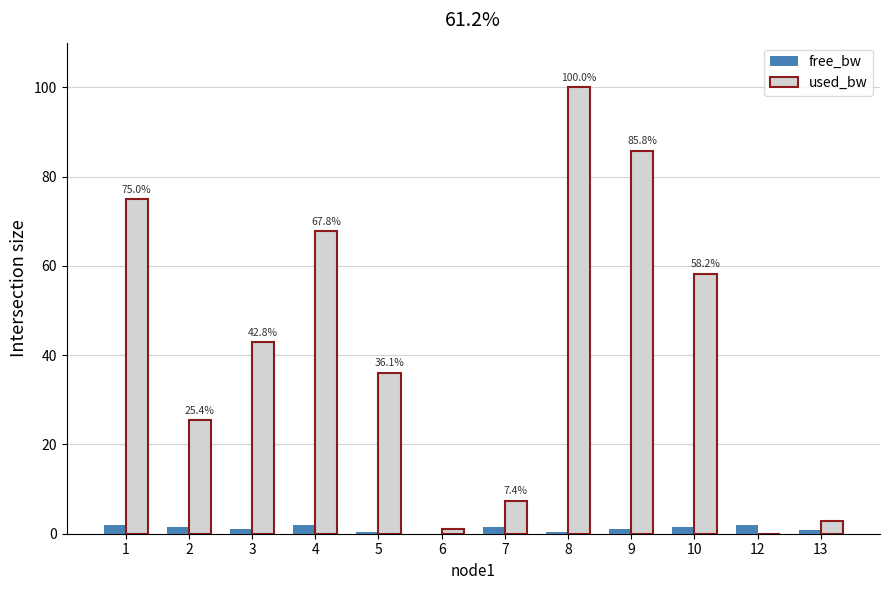

Between 5 and 13, which series saw the biggest shift?

used_bw